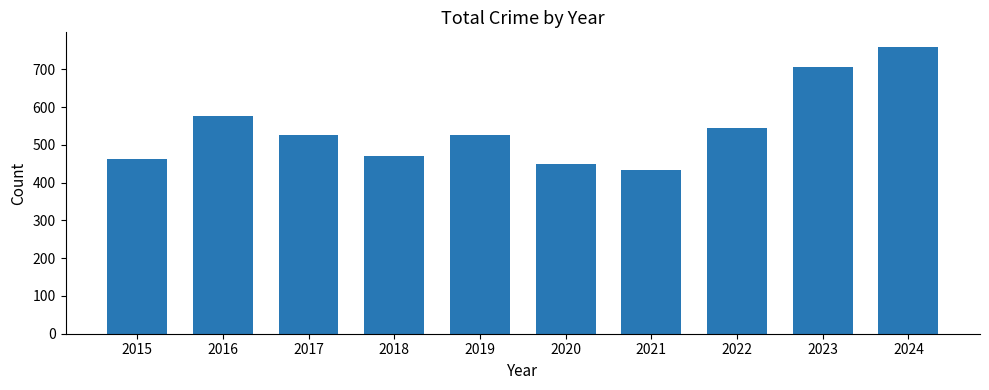

What is the difference between the maximum and second lowest values?

311